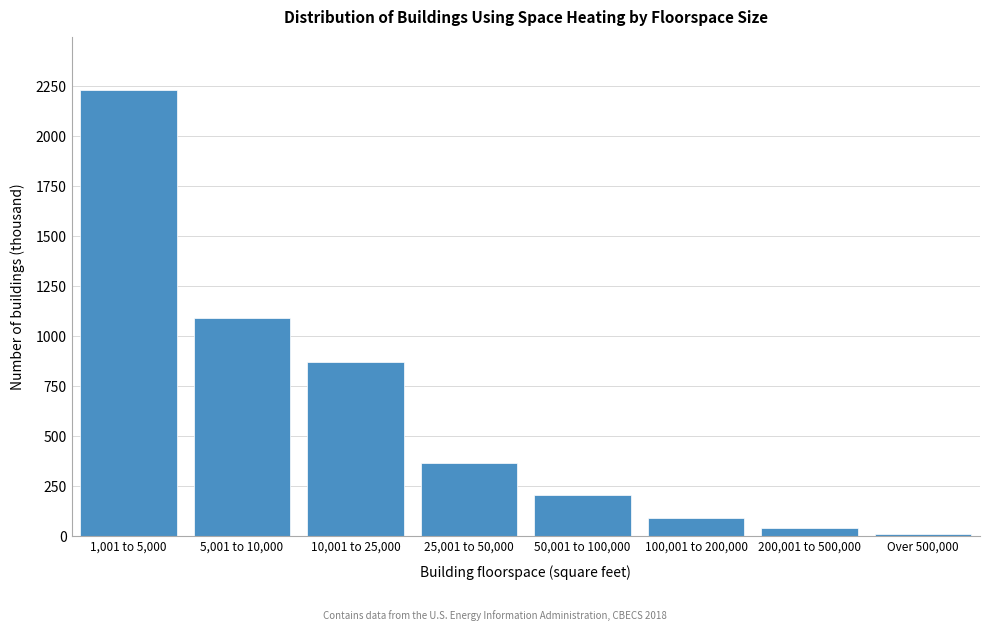

Reading left to right, extract all data points from this chart.

2229	1093	869	366	208	90	39	9